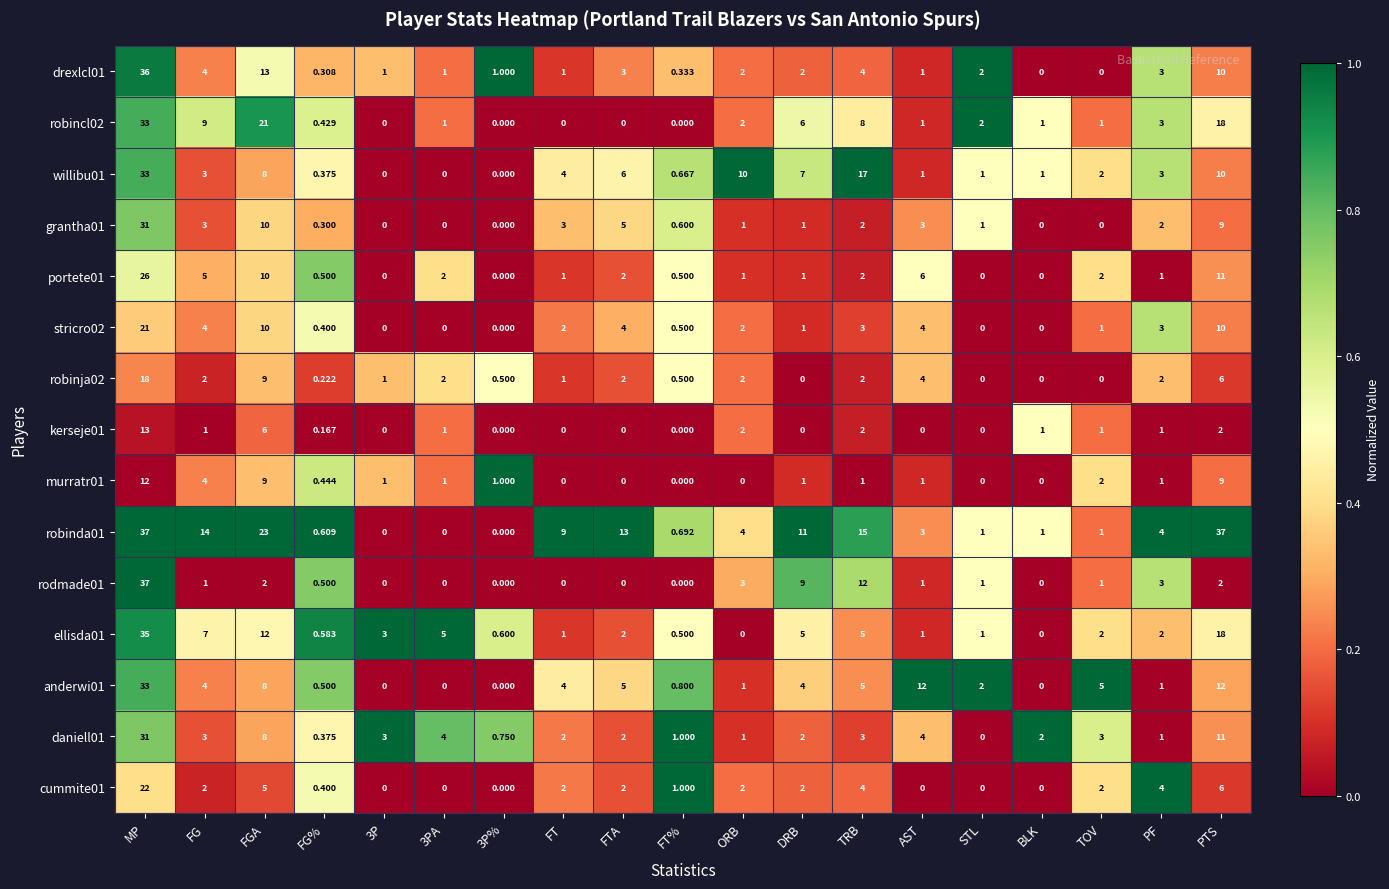

At which label is ellisda01 closest to 17?

PTS